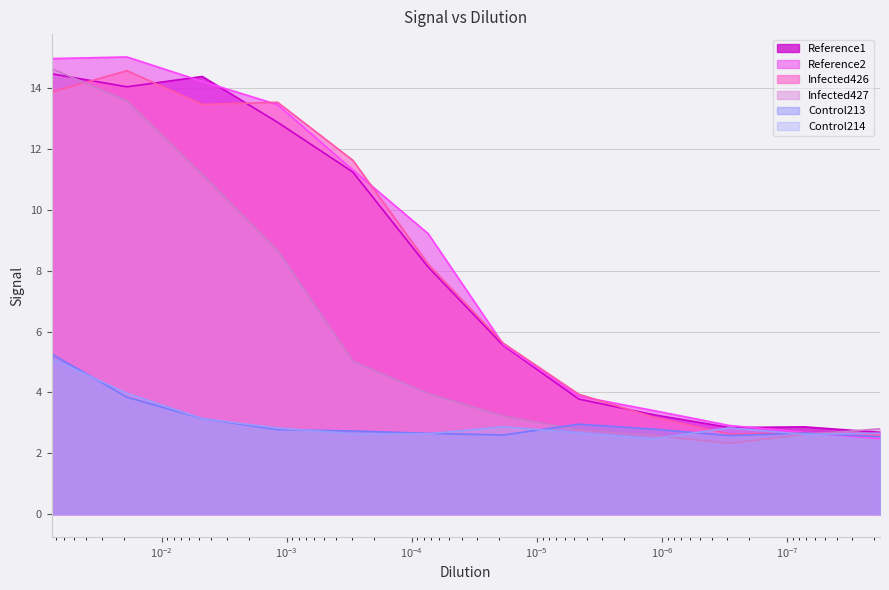

True or false: Infected427 has more than 2 interior local peaks.

False